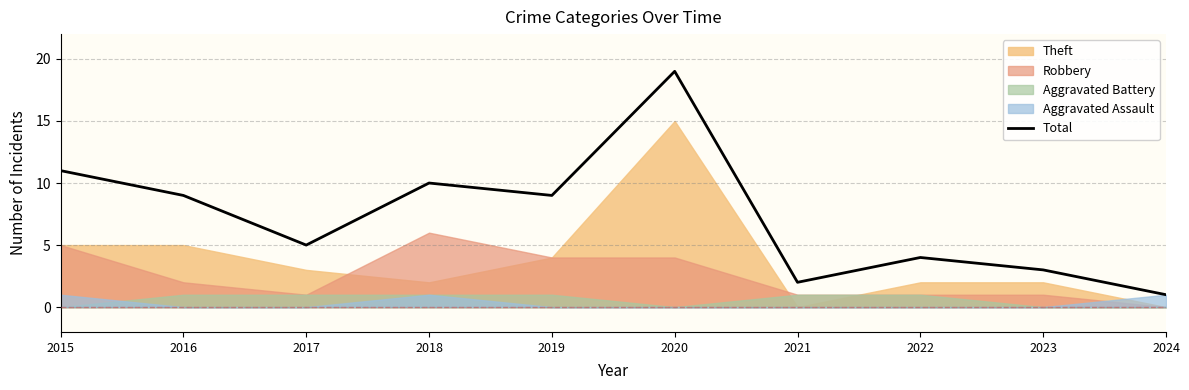

Does the chart display data point markers on the line(s)?

No